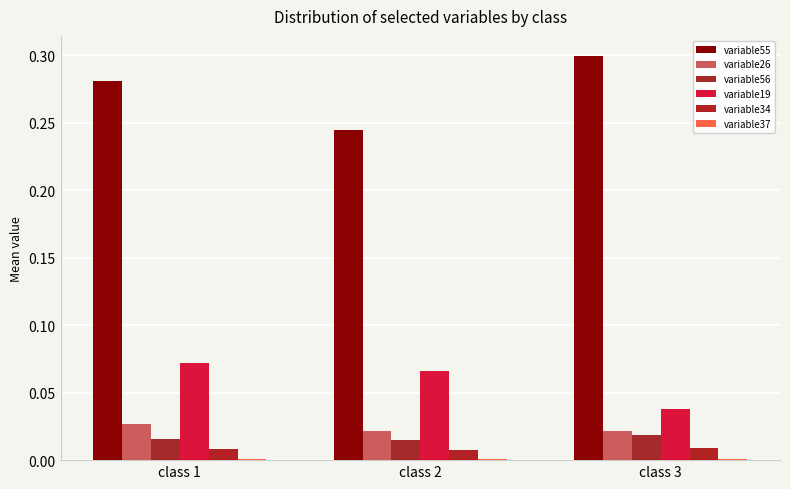

How many data points does each series have?

3